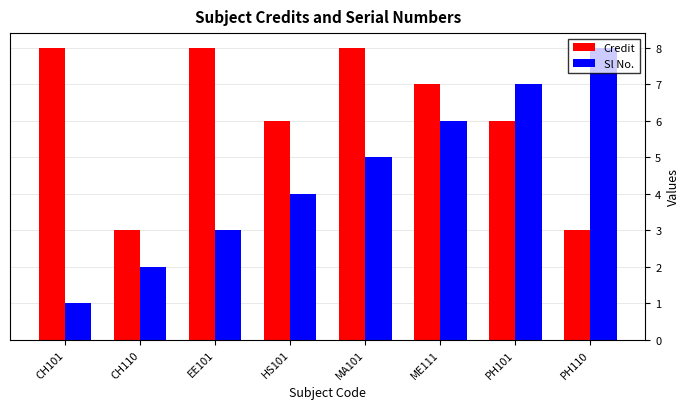

Reading right to left, what are all the values shown in this chart?

Credit: PH110=3	PH101=6	ME111=7	MA101=8	HS101=6	EE101=8	CH110=3	CH101=8
Sl No.: PH110=8	PH101=7	ME111=6	MA101=5	HS101=4	EE101=3	CH110=2	CH101=1